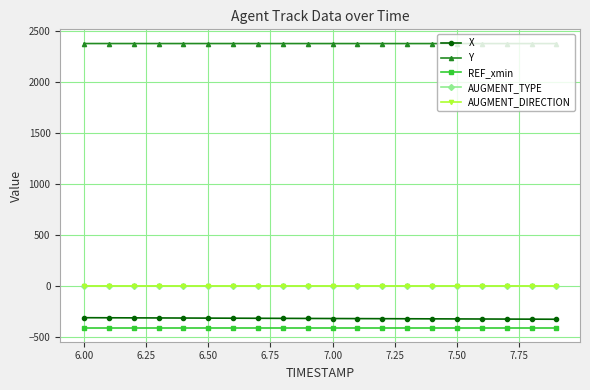

True or false: REF_xmin and X cross at least once.

False